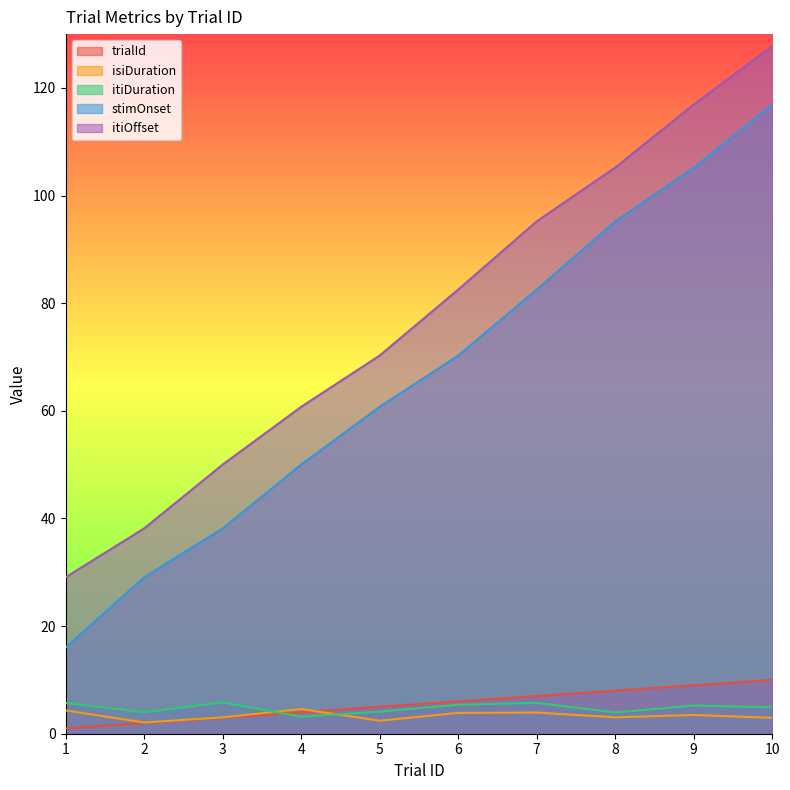

How many lines are shown in the chart?

5